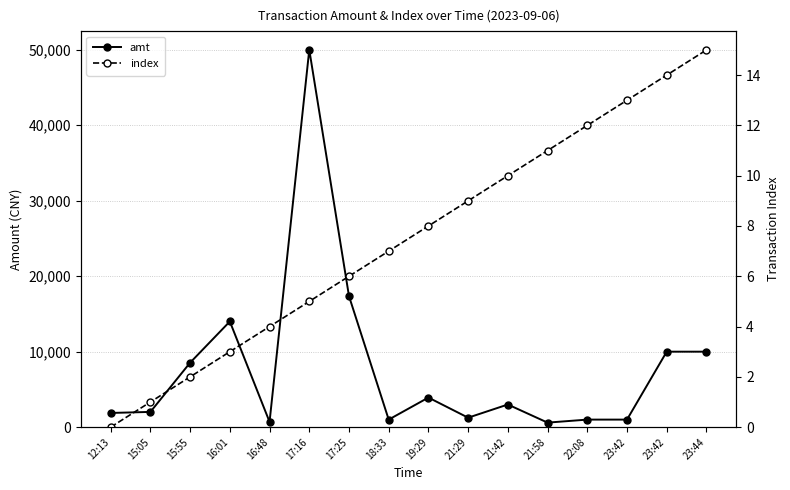

At which category is the sum across all series the highest?

17:16